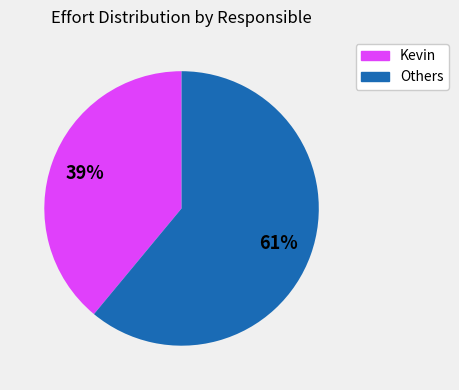

To the nearest percent, what is the average slice percentage?

50%